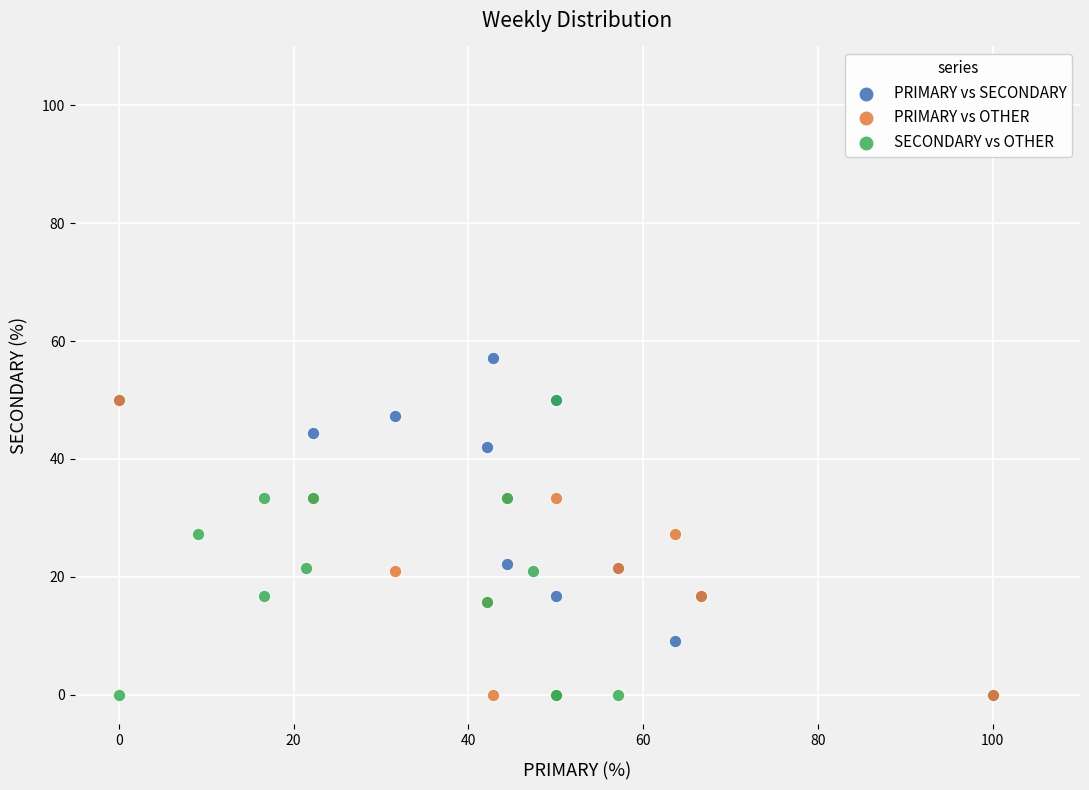

What are all the series names shown in the legend?

PRIMARY vs SECONDARY, PRIMARY vs OTHER, SECONDARY vs OTHER